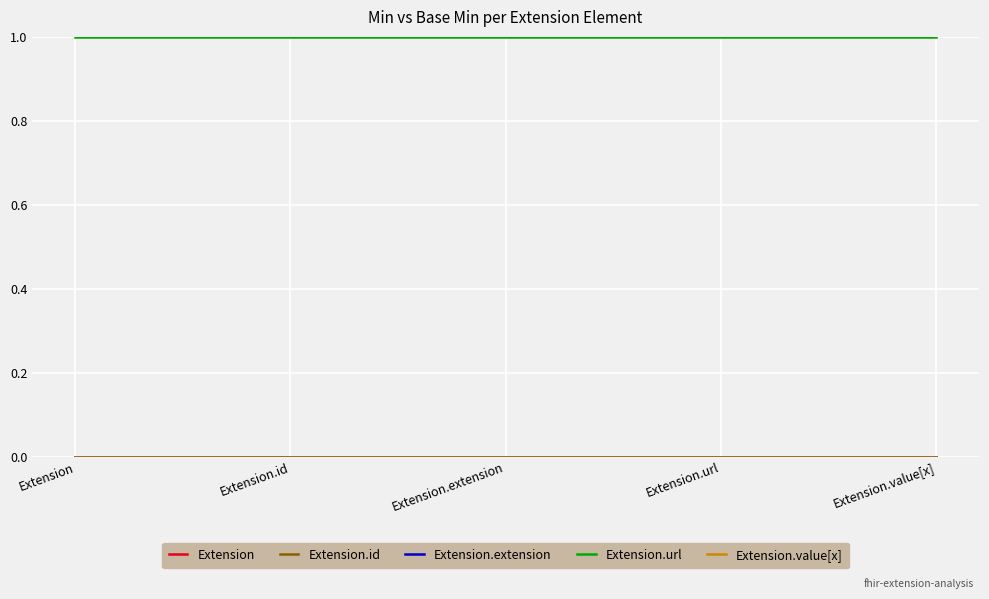

Which series has the largest range (max minus min)?

Extension